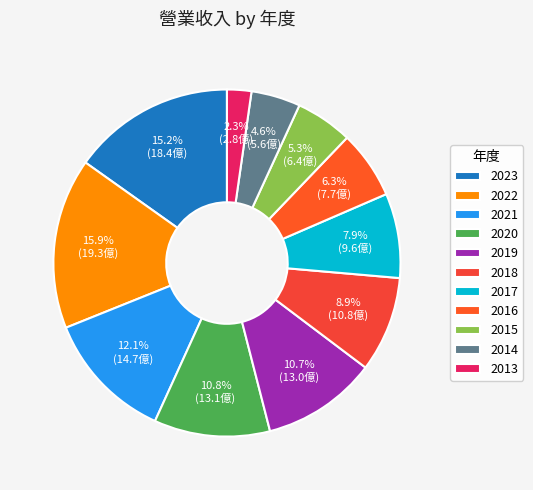

What percentage is the 2023 slice, to the nearest percent?

15%